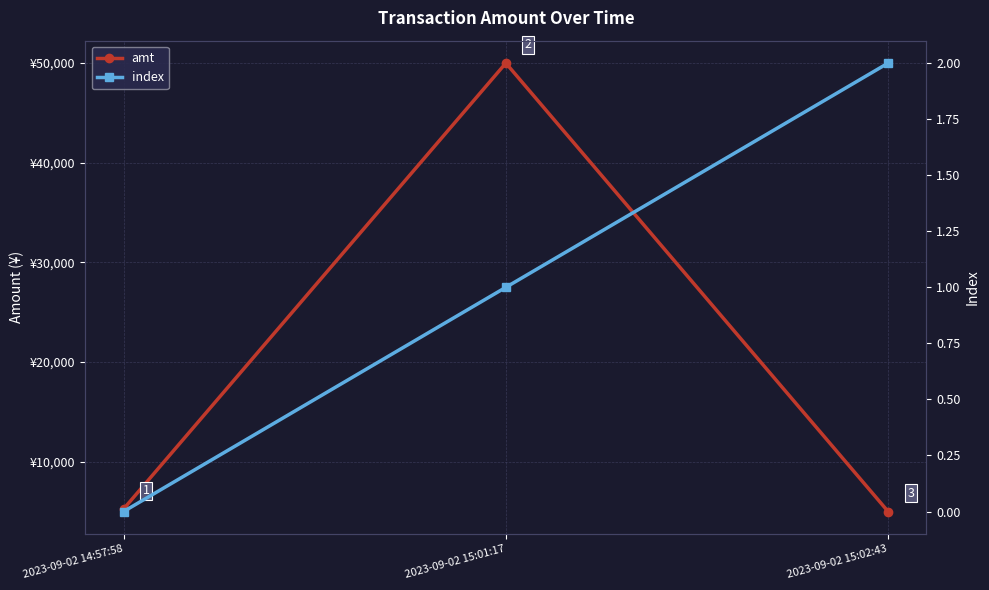

Is this an area chart (filled region under the line)?

No